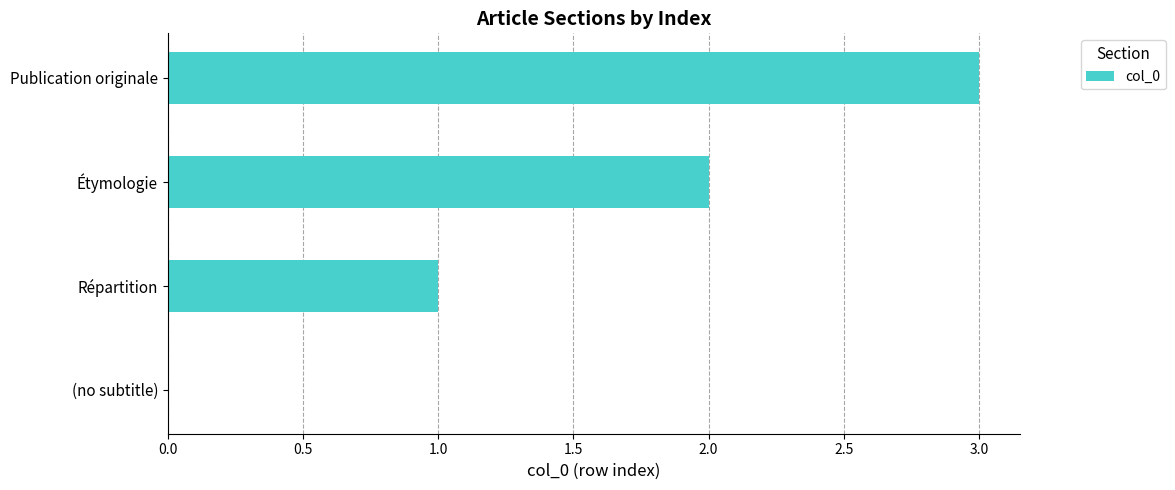

The value at Étymologie is 2. True or false?

True